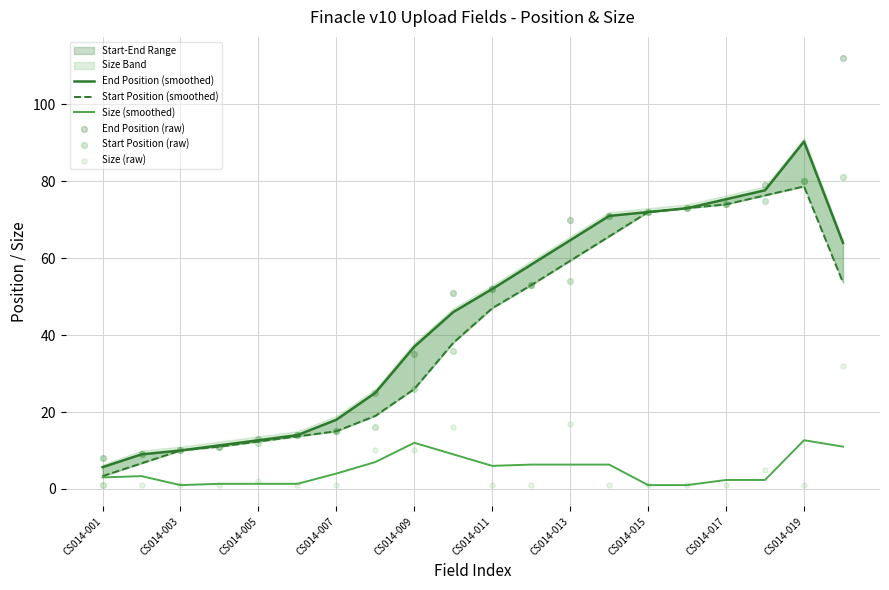

At which category is the sum across all series the highest?

19